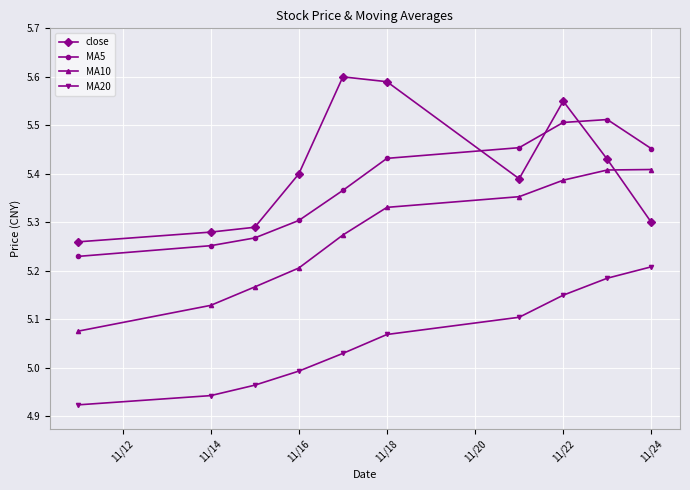

Count the MA10 values in the range 5 to 6.

10